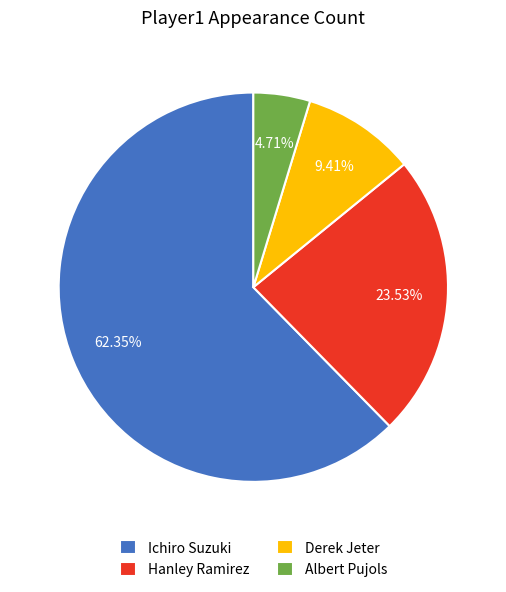

Which has a higher value, Derek Jeter or Ichiro Suzuki?

Ichiro Suzuki